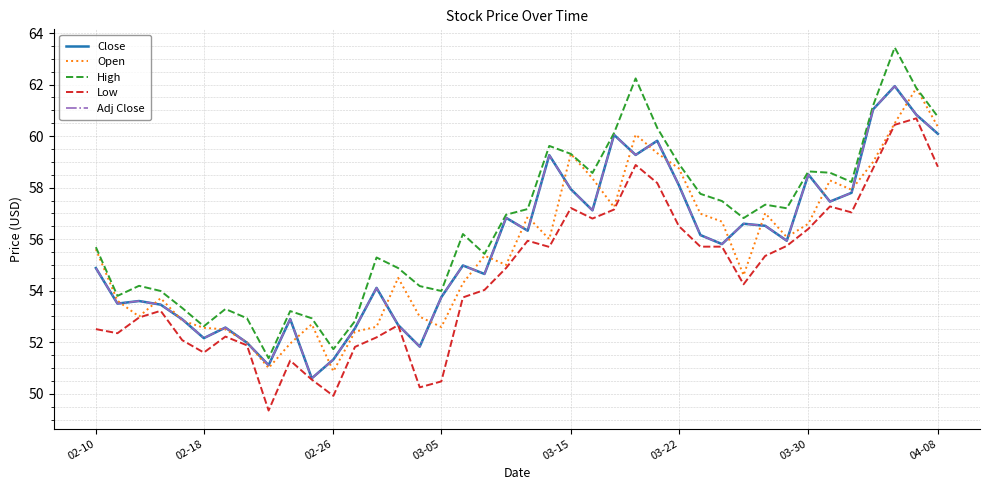

Which series has the largest total across all categories?

High